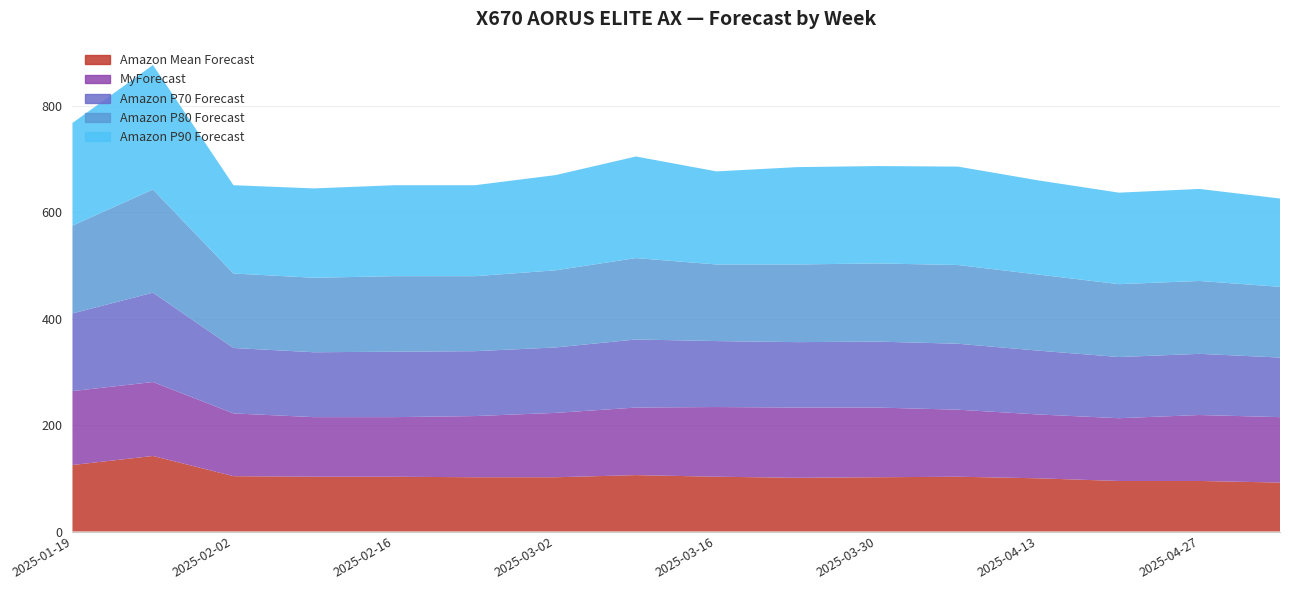

Reading right to left, transcribe all the data shown in this chart.

Amazon Mean Forecast: 2025-05-04=92	2025-04-27=95	2025-04-20=95	2025-04-13=100	2025-04-06=103	2025-03-30=102	2025-03-23=101	2025-03-16=103	2025-03-09=106	2025-03-02=102	2025-02-23=102	2025-02-16=103	2025-02-09=103	2025-02-02=104	2025-01-26=142	2025-01-19=125
MyForecast: 2025-05-04=123	2025-04-27=124	2025-04-20=118	2025-04-13=120	2025-04-06=126	2025-03-30=131	2025-03-23=132	2025-03-16=131	2025-03-09=127	2025-03-02=121	2025-02-23=115	2025-02-16=112	2025-02-09=112	2025-02-02=118	2025-01-26=139	2025-01-19=139
Amazon P70 Forecast: 2025-05-04=112	2025-04-27=115	2025-04-20=115	2025-04-13=120	2025-04-06=124	2025-03-30=124	2025-03-23=123	2025-03-16=124	2025-03-09=128	2025-03-02=123	2025-02-23=122	2025-02-16=123	2025-02-09=122	2025-02-02=123	2025-01-26=168	2025-01-19=146
Amazon P80 Forecast: 2025-05-04=133	2025-04-27=137	2025-04-20=137	2025-04-13=143	2025-04-06=148	2025-03-30=147	2025-03-23=146	2025-03-16=144	2025-03-09=153	2025-03-02=145	2025-02-23=141	2025-02-16=142	2025-02-09=140	2025-02-02=140	2025-01-26=194	2025-01-19=165
Amazon P90 Forecast: 2025-05-04=166	2025-04-27=173	2025-04-20=172	2025-04-13=177	2025-04-06=185	2025-03-30=183	2025-03-23=183	2025-03-16=175	2025-03-09=191	2025-03-02=179	2025-02-23=171	2025-02-16=171	2025-02-09=168	2025-02-02=166	2025-01-26=234	2025-01-19=193